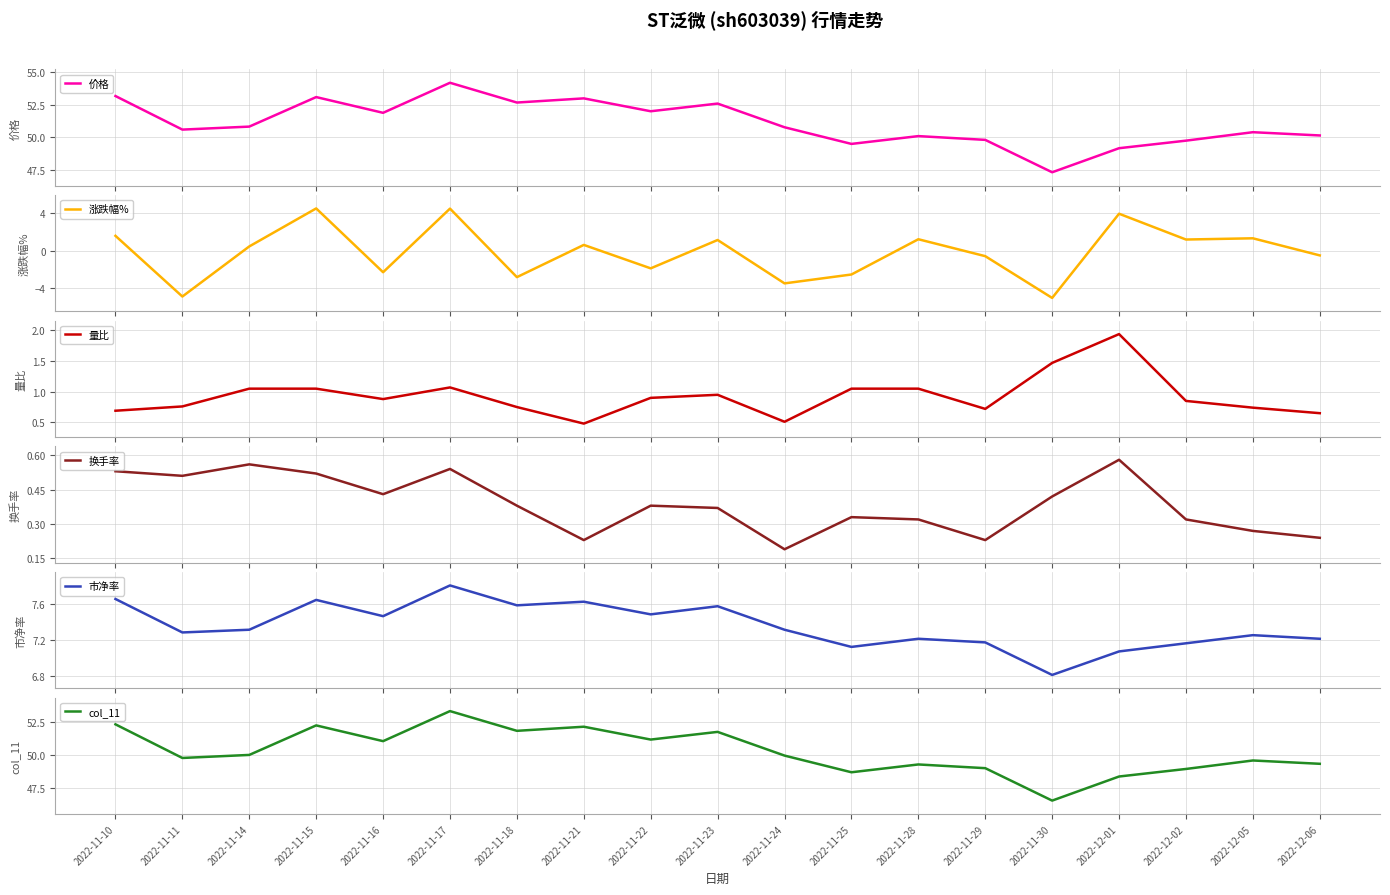

Reading left to right, extract all data points from this chart.

价格: 53.2	50.6	50.8	53.1	51.9	54.2	52.7	53.0	52.0	52.6	50.8	49.5	50.1	49.8	47.3	49.2	49.8	50.4	50.1
涨跌幅%: 1.6	-4.8	0.5	4.5	-2.3	4.5	-2.8	0.6	-1.9	1.1	-3.5	-2.5	1.2	-0.6	-5.0	3.9	1.2	1.3	-0.5
量比: 0.7	0.8	1.1	1.1	0.9	1.1	0.8	0.5	0.9	0.9	0.5	1.1	1.1	0.7	1.5	1.9	0.8	0.7	0.7
换手率: 0.5	0.5	0.6	0.5	0.4	0.5	0.4	0.2	0.4	0.4	0.2	0.3	0.3	0.2	0.4	0.6	0.3	0.3	0.2
市净率: 7.7	7.3	7.3	7.6	7.5	7.8	7.6	7.6	7.5	7.6	7.3	7.1	7.2	7.2	6.8	7.1	7.2	7.2	7.2
col_11: 52.3	49.8	50.0	52.2	51.0	53.3	51.8	52.1	51.1	51.7	49.9	48.7	49.3	49.0	46.5	48.4	48.9	49.6	49.3